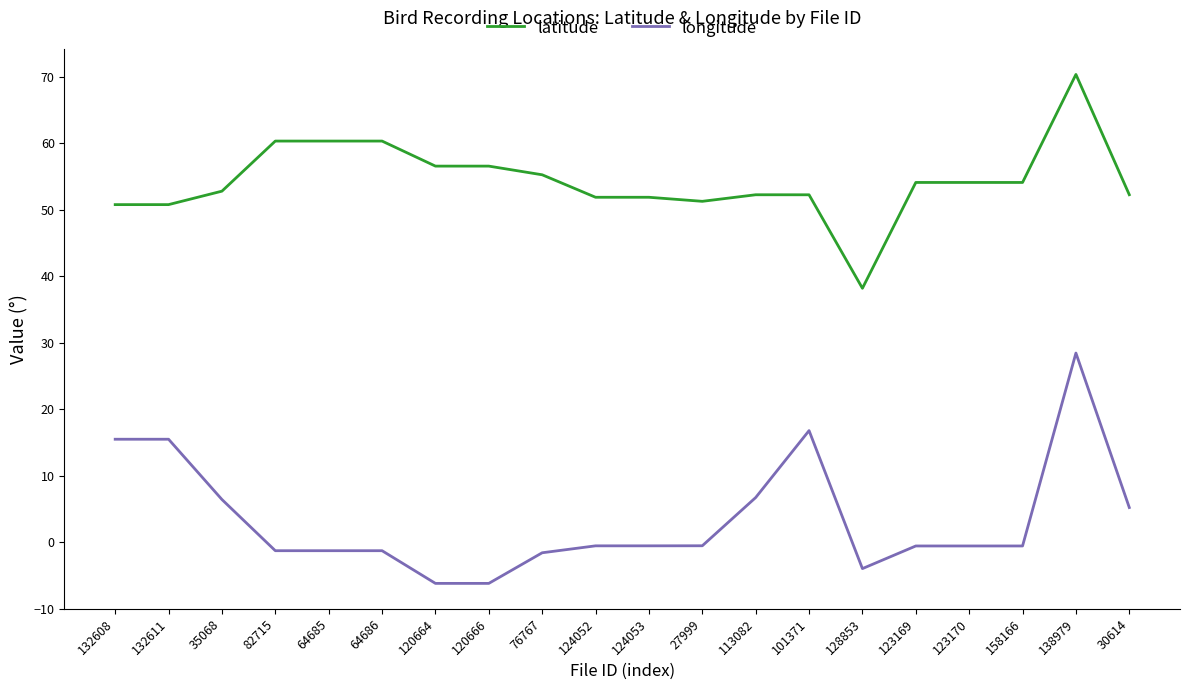

The longitude series shows -0.6 at 123169. True or false?

True